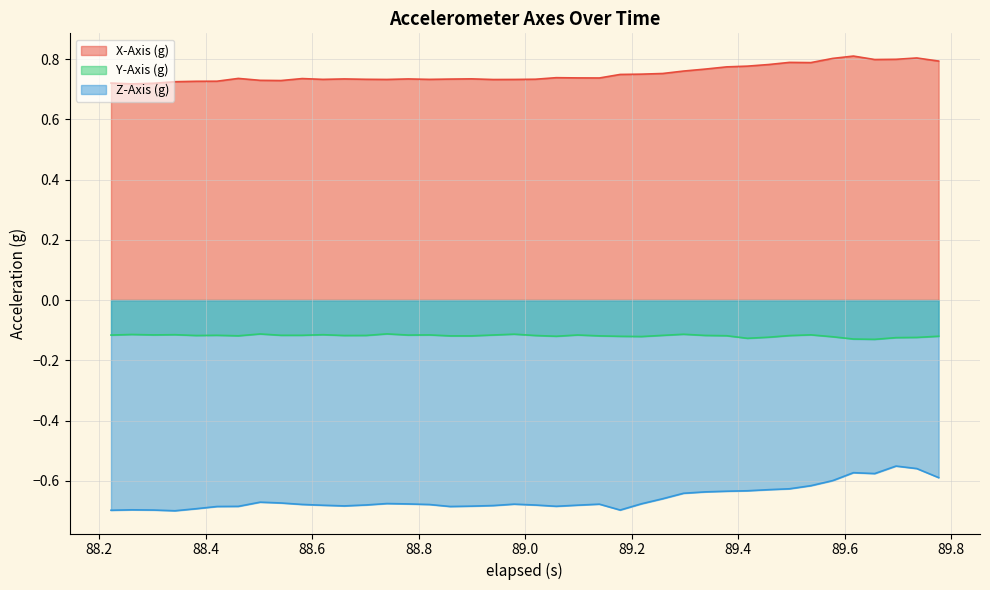

True or false: Z-Axis (g) and Y-Axis (g) cross at least once.

False